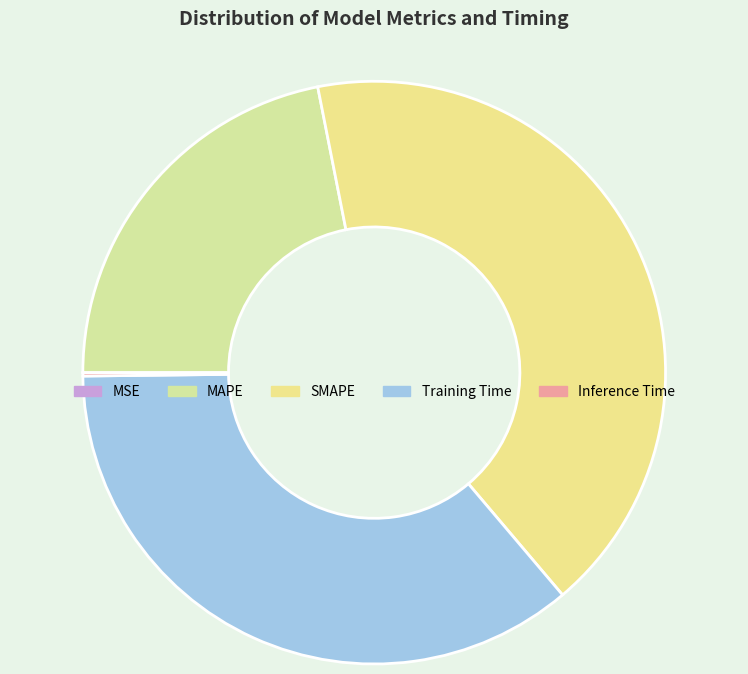

Does any single category account for the majority?

No